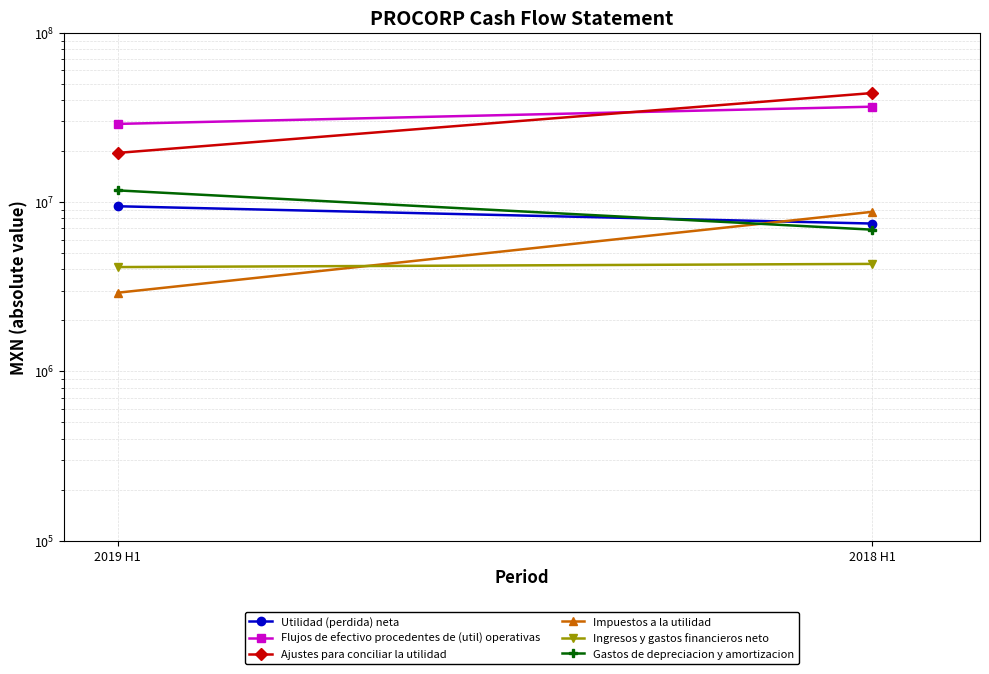

Is it true that Impuestos a la utilidad equals 4988891 at 2018 H1?

False